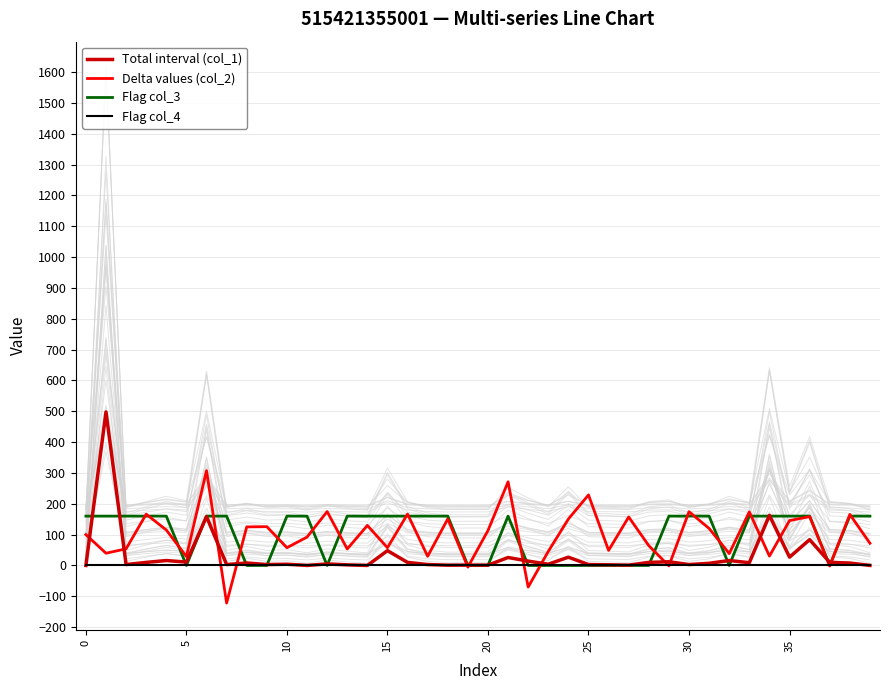

Is the value of Delta values (col_2) at 33 greater than the value of Flag col_3 at 25?

Yes